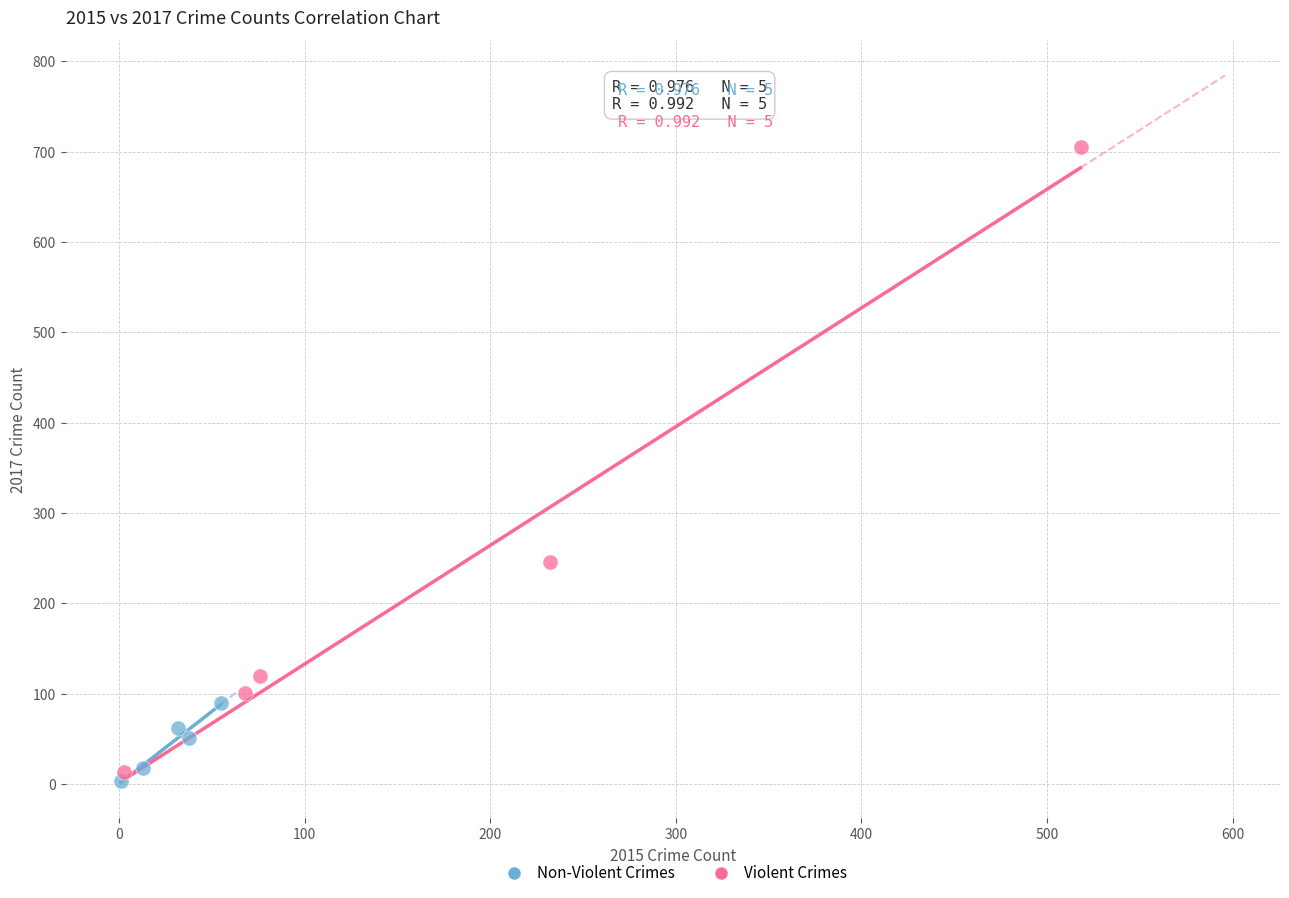

Which series contains the highest Y value?

Violent Crimes